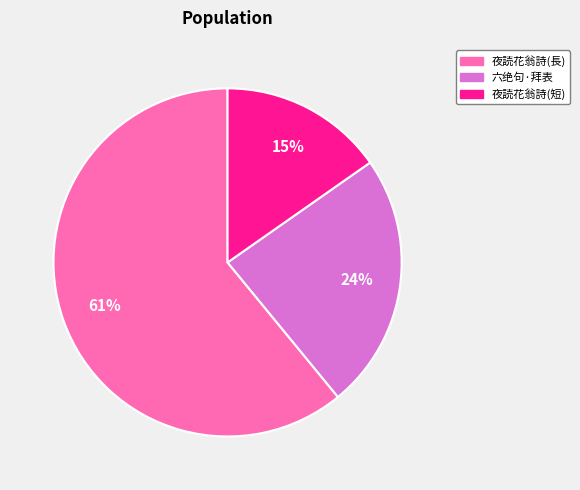

Is there a majority slice in this chart?

Yes